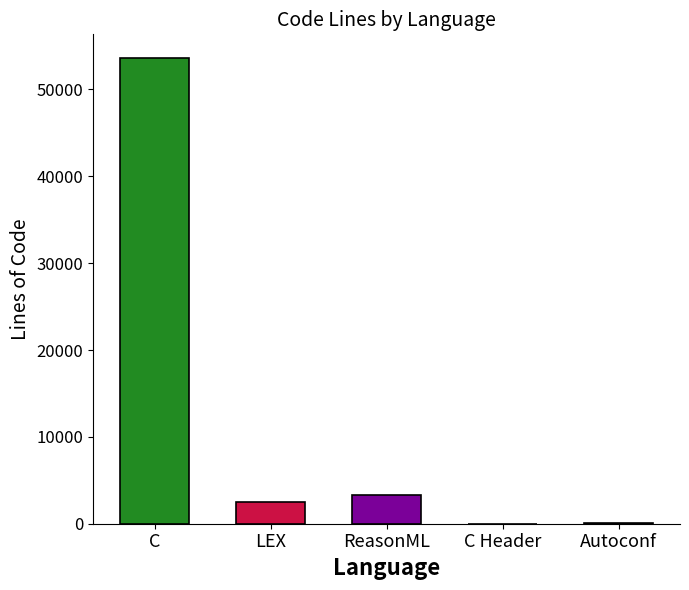

True or false: Code has a value of 2037 at C.

False